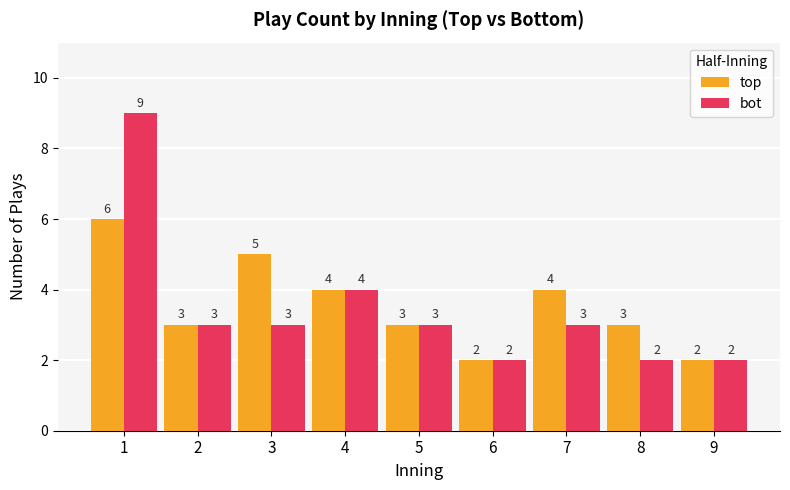

How many categories are shown in the chart?

9